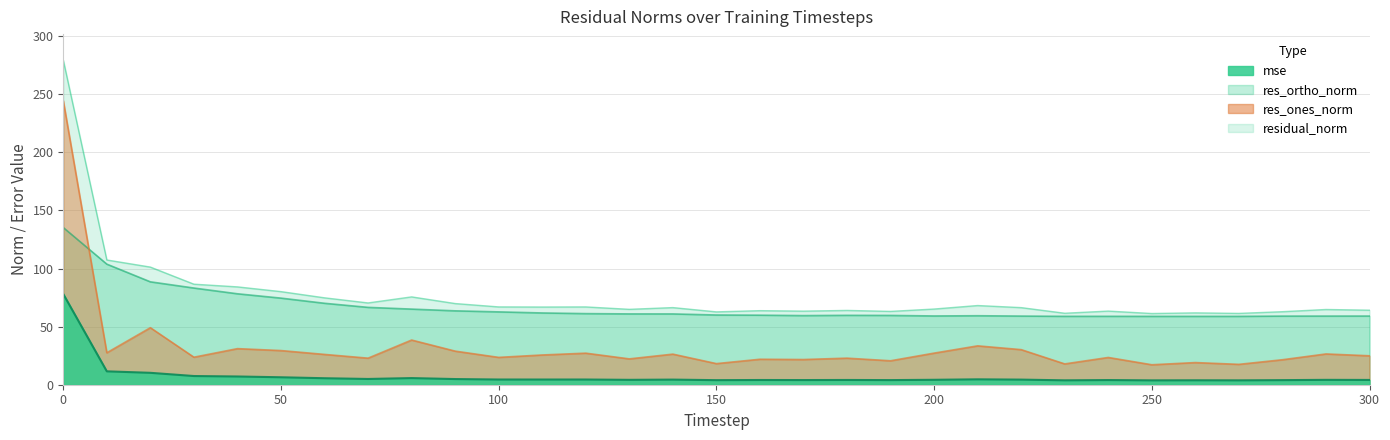

What is the sum of all res_ortho_norm values?

2084.1